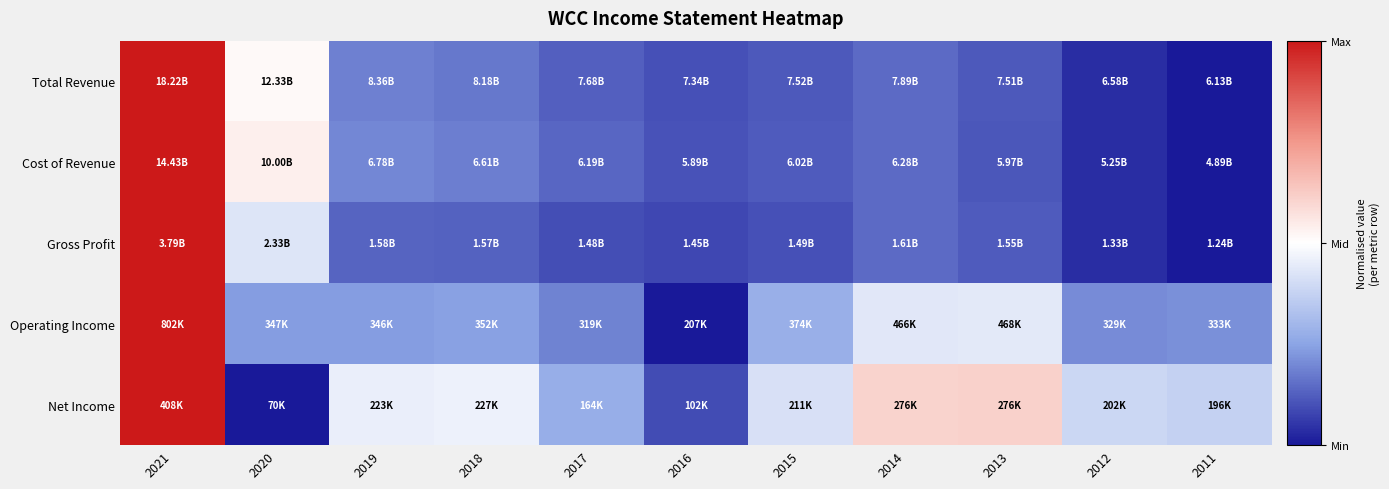

Reading right to left, transcribe all the data shown in this chart.

Total Revenue: 2011=0.0	2012=0.0	2013=0.1	2014=0.1	2015=0.1	2016=0.1	2017=0.1	2018=0.2	2019=0.2	2020=0.5	2021=1.0
Cost of Revenue: 2011=0.0	2012=0.0	2013=0.1	2014=0.1	2015=0.1	2016=0.1	2017=0.1	2018=0.2	2019=0.2	2020=0.5	2021=1.0
Gross Profit: 2011=0.0	2012=0.0	2013=0.1	2014=0.1	2015=0.1	2016=0.1	2017=0.1	2018=0.1	2019=0.1	2020=0.4	2021=1.0
Operating Income: 2011=0.2	2012=0.2	2013=0.4	2014=0.4	2015=0.3	2016=0.0	2017=0.2	2018=0.2	2019=0.2	2020=0.2	2021=1.0
Net Income: 2011=0.4	2012=0.4	2013=0.6	2014=0.6	2015=0.4	2016=0.1	2017=0.3	2018=0.5	2019=0.5	2020=0.0	2021=1.0